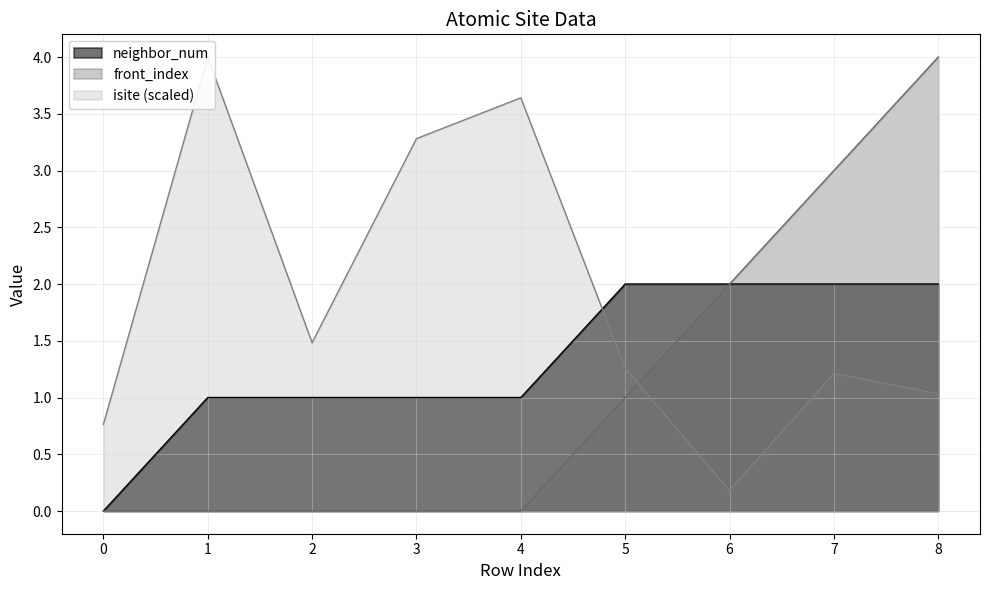

True or false: neighbor_num has a value of 1 at 6.

False